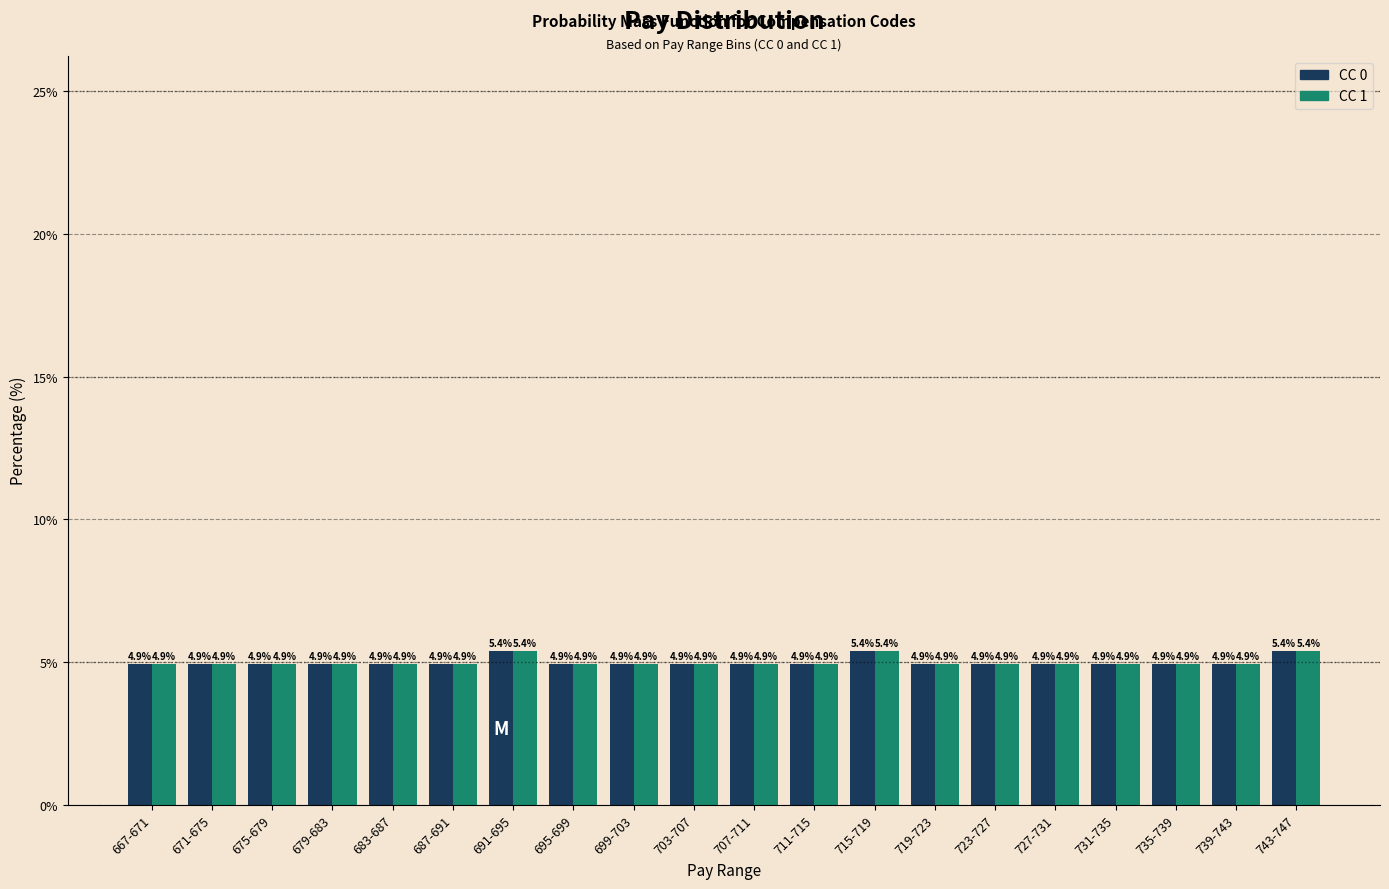

Reading left to right, transcribe all the data shown in this chart.

CC 0: 4.9	4.9	4.9	4.9	4.9	4.9	5.4	4.9	4.9	4.9	4.9	4.9	5.4	4.9	4.9	4.9	4.9	4.9	4.9	5.4
CC 1: 4.9	4.9	4.9	4.9	4.9	4.9	5.4	4.9	4.9	4.9	4.9	4.9	5.4	4.9	4.9	4.9	4.9	4.9	4.9	5.4